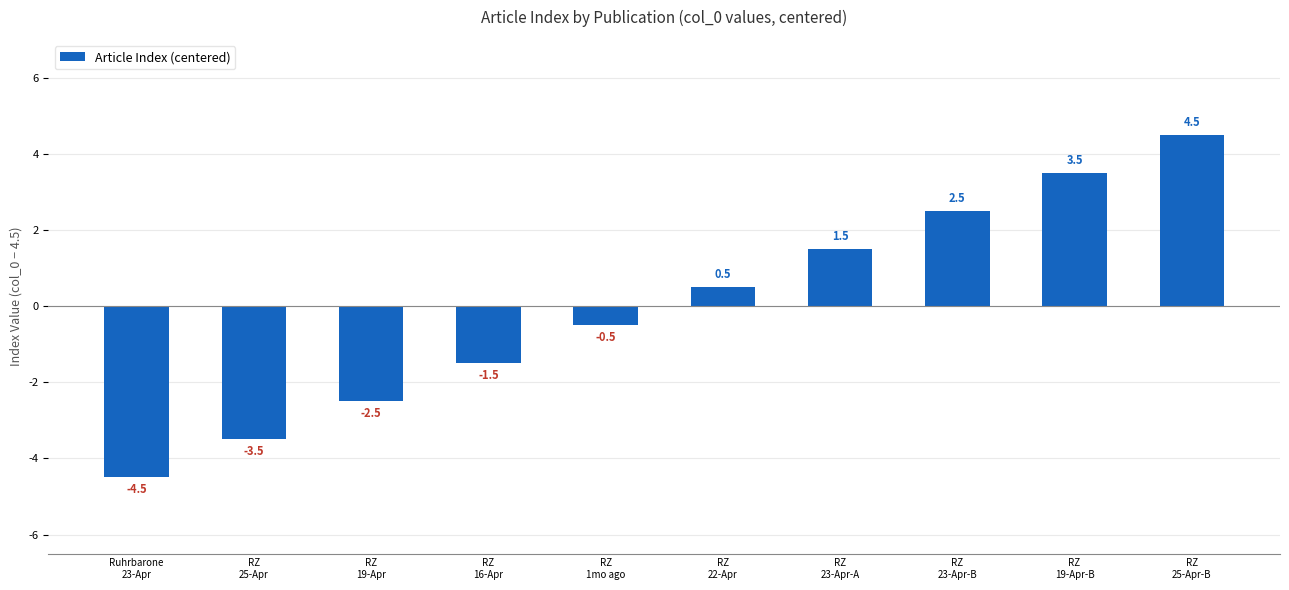

List the labels in order of value, smallest first.

Ruhrbarone
23-Apr, RZ
25-Apr, RZ
19-Apr, RZ
16-Apr, RZ
1mo ago, RZ
22-Apr, RZ
23-Apr-A, RZ
23-Apr-B, RZ
19-Apr-B, RZ
25-Apr-B